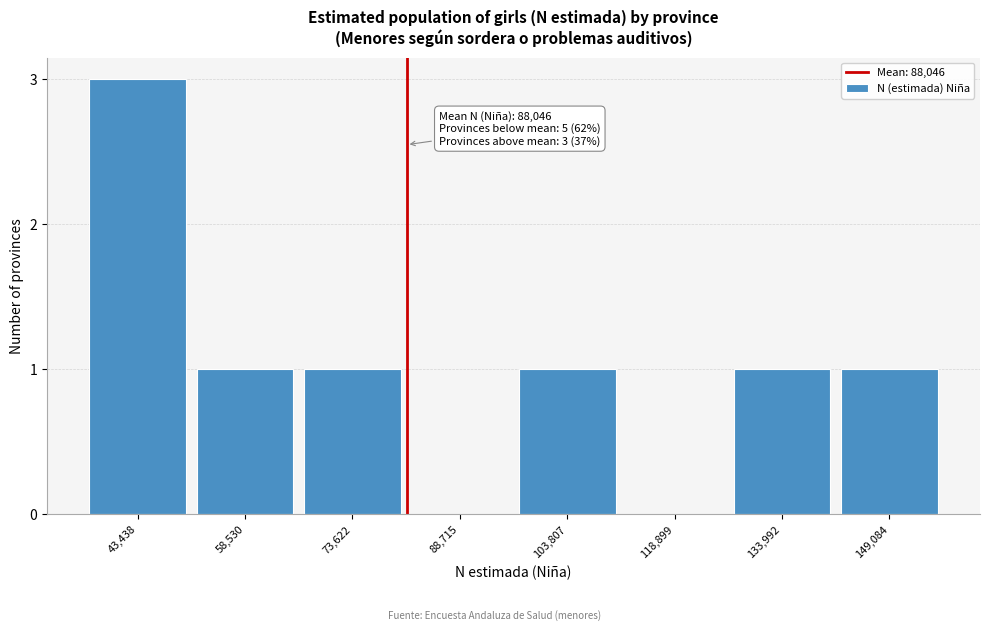

Reading left to right, list all the values displayed in this chart.

43,438=3	58,530=1	73,622=1	88,715=0	103,807=1	118,899=0	133,992=1	149,084=1